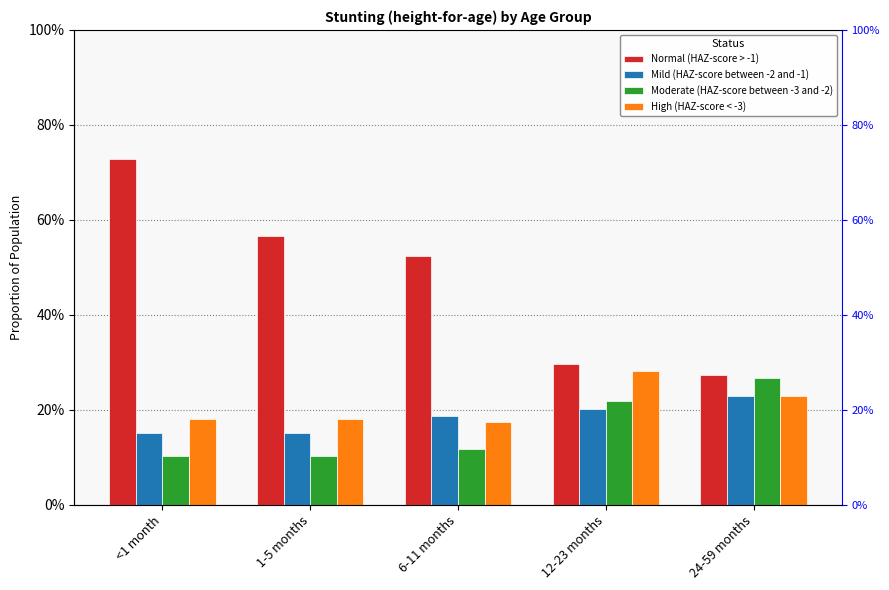

How many bars are there in each group?

4